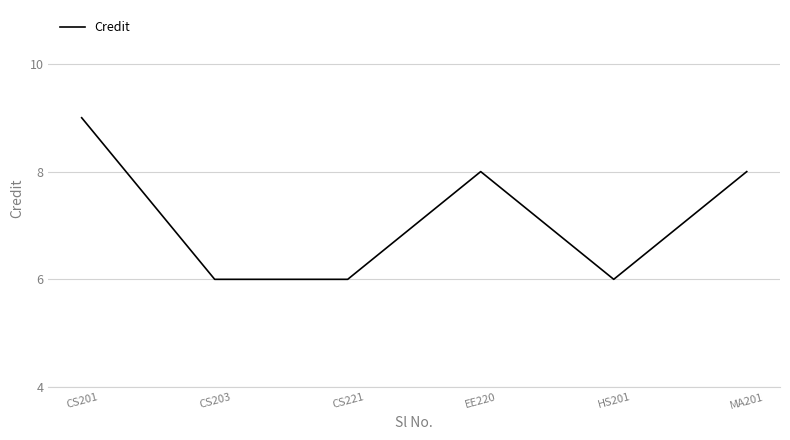

What position from the left is MA201?

6